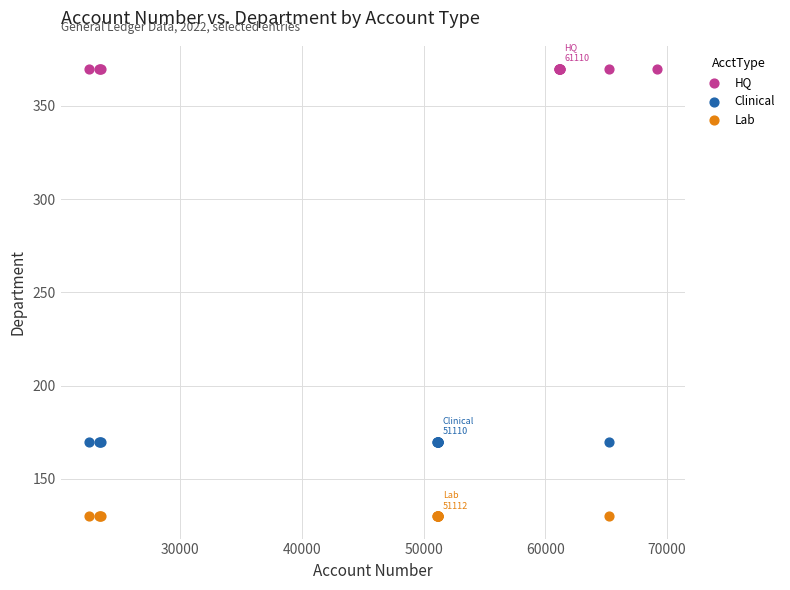

What are all the series names shown in the legend?

HQ, Clinical, Lab